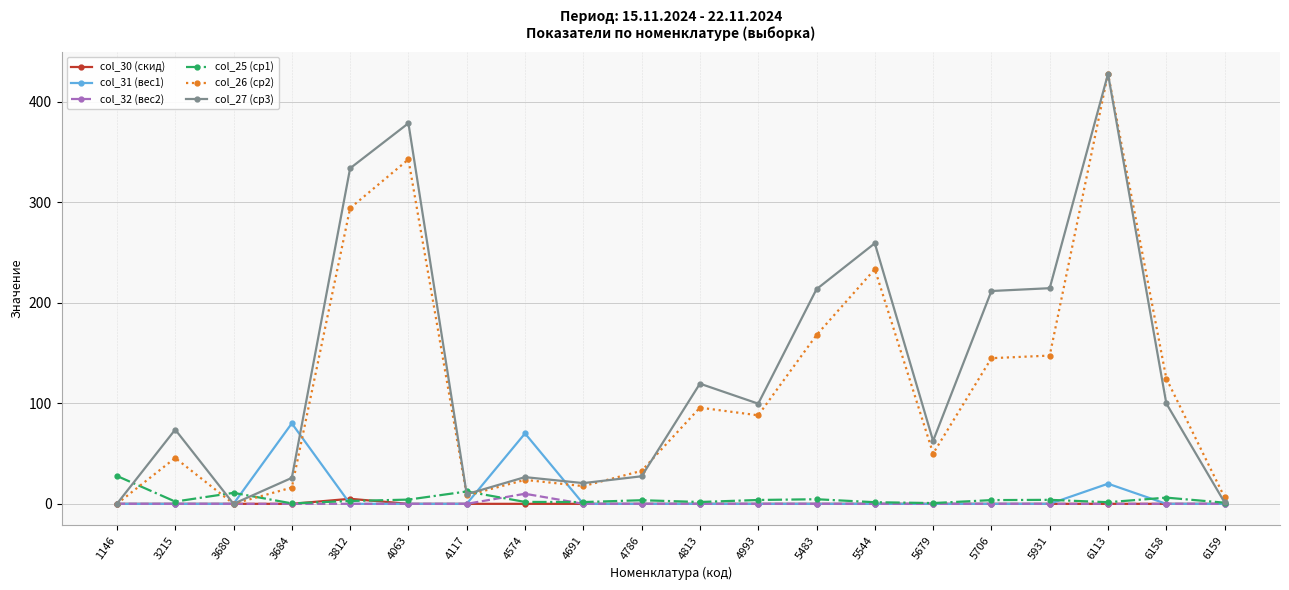

What is the value of the col_26 (ср2) point at the 14th from the left?

233.3